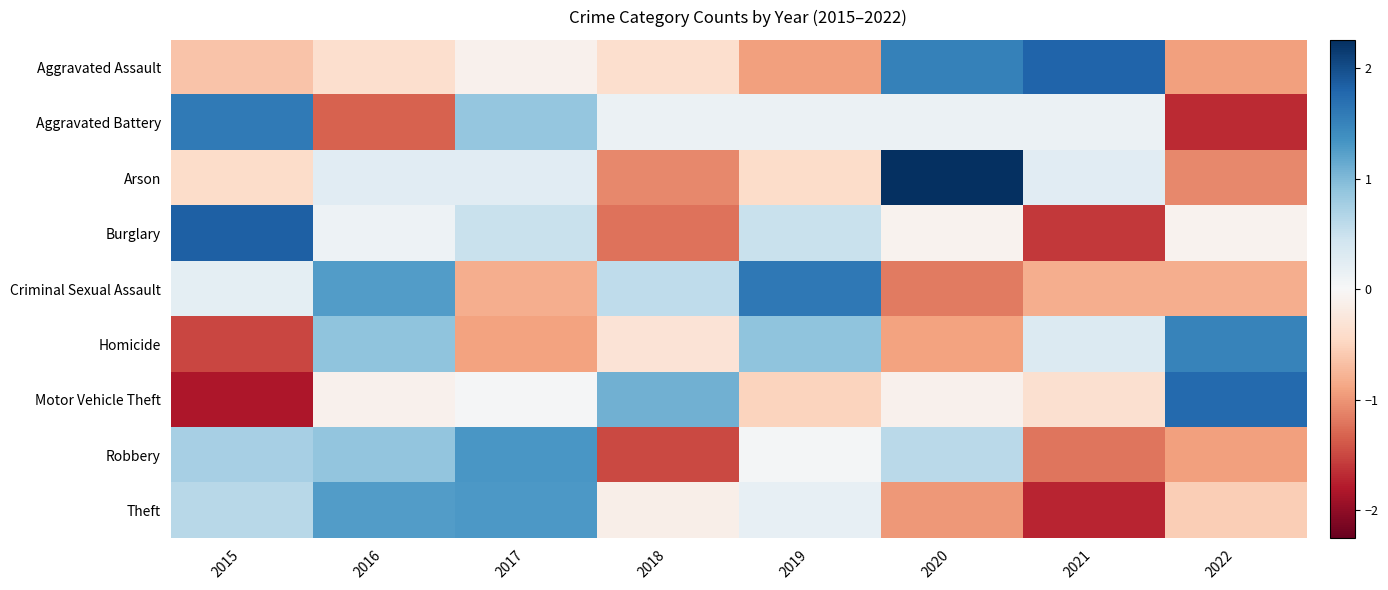

Reading left to right, extract all data points from this chart.

Aggravated Assault: 2015=-0.6	2016=-0.4	2017=-0.1	2018=-0.4	2019=-0.9	2020=1.5	2021=1.8	2022=-0.9
Aggravated Battery: 2015=1.6	2016=-1.3	2017=0.9	2018=0.1	2019=0.1	2020=0.1	2021=0.1	2022=-1.7
Arson: 2015=-0.4	2016=0.3	2017=0.3	2018=-1.1	2019=-0.4	2020=2.3	2021=0.3	2022=-1.1
Burglary: 2015=1.8	2016=0.1	2017=0.5	2018=-1.2	2019=0.5	2020=-0.1	2021=-1.6	2022=-0.1
Criminal Sexual Assault: 2015=0.2	2016=1.3	2017=-0.8	2018=0.6	2019=1.6	2020=-1.2	2021=-0.8	2022=-0.8
Homicide: 2015=-1.5	2016=0.9	2017=-0.9	2018=-0.3	2019=0.9	2020=-0.9	2021=0.3	2022=1.5
Motor Vehicle Theft: 2015=-1.8	2016=-0.1	2017=0.0	2018=1.1	2019=-0.5	2020=-0.1	2021=-0.4	2022=1.8
Robbery: 2015=0.8	2016=0.9	2017=1.3	2018=-1.5	2019=0.1	2020=0.6	2021=-1.2	2022=-0.9
Theft: 2015=0.6	2016=1.3	2017=1.3	2018=-0.1	2019=0.2	2020=-1.0	2021=-1.7	2022=-0.6